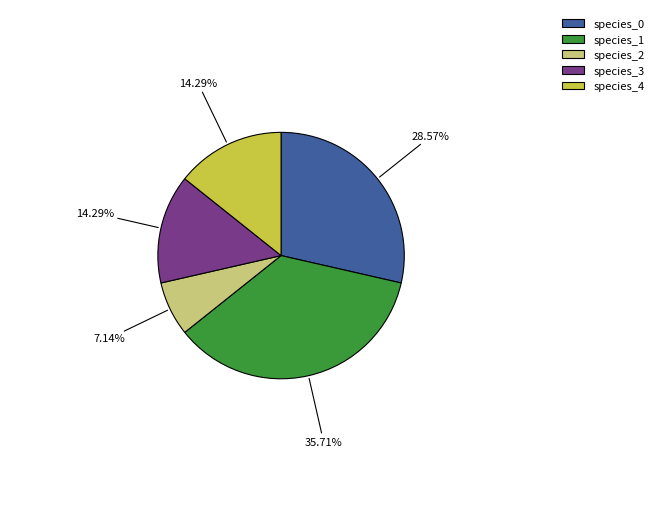

To the nearest percent, what is the difference between the largest and smallest slice percentages?

29%